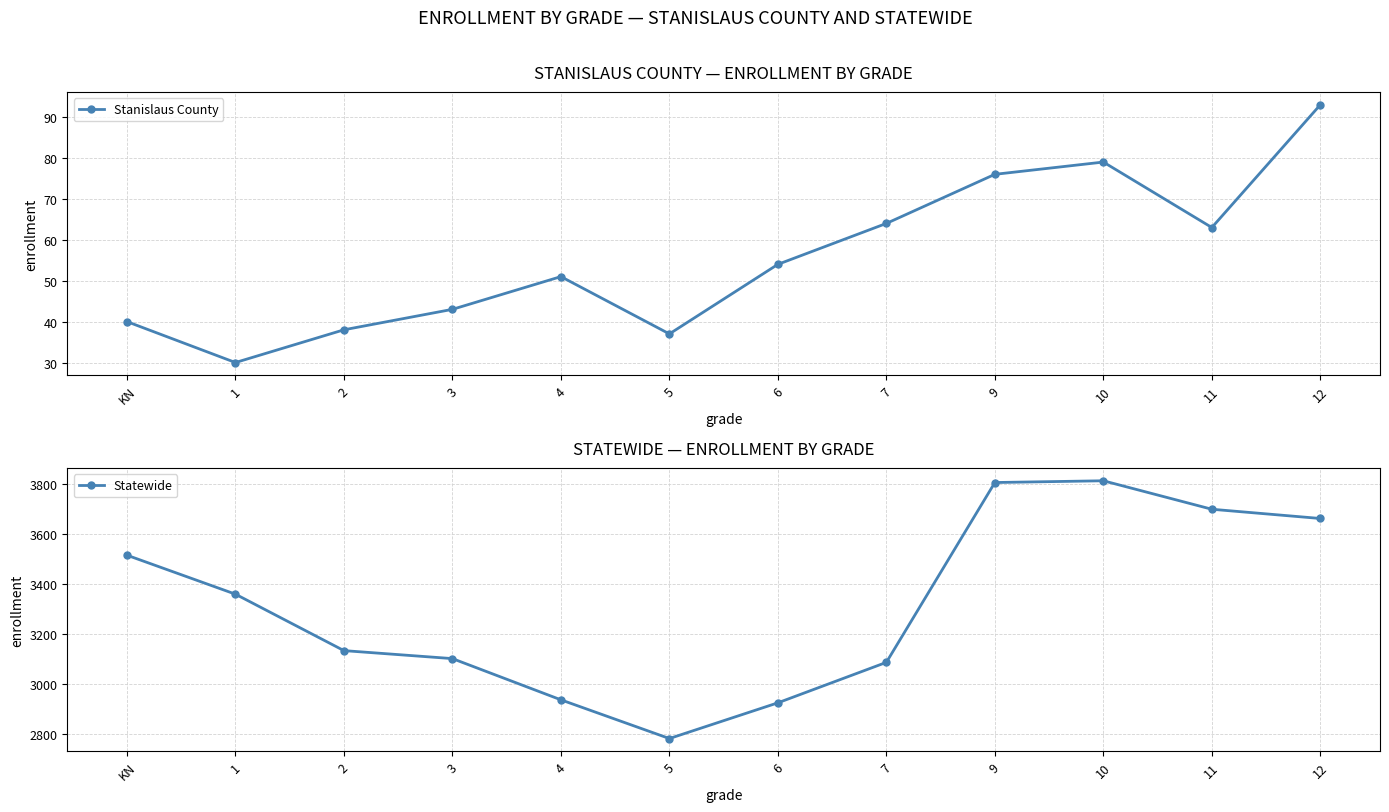

What is the sum of the Statewide values at KN and 1?

6872